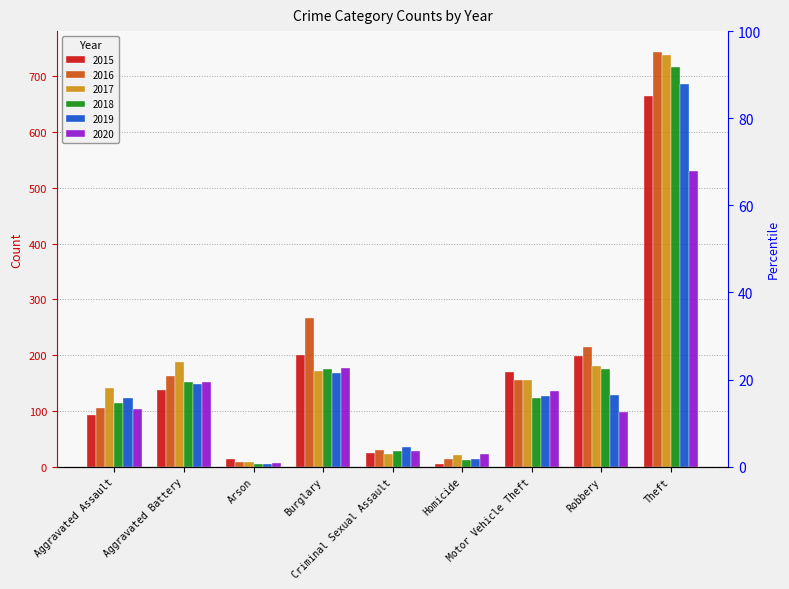

How many bars are there in each group?

6